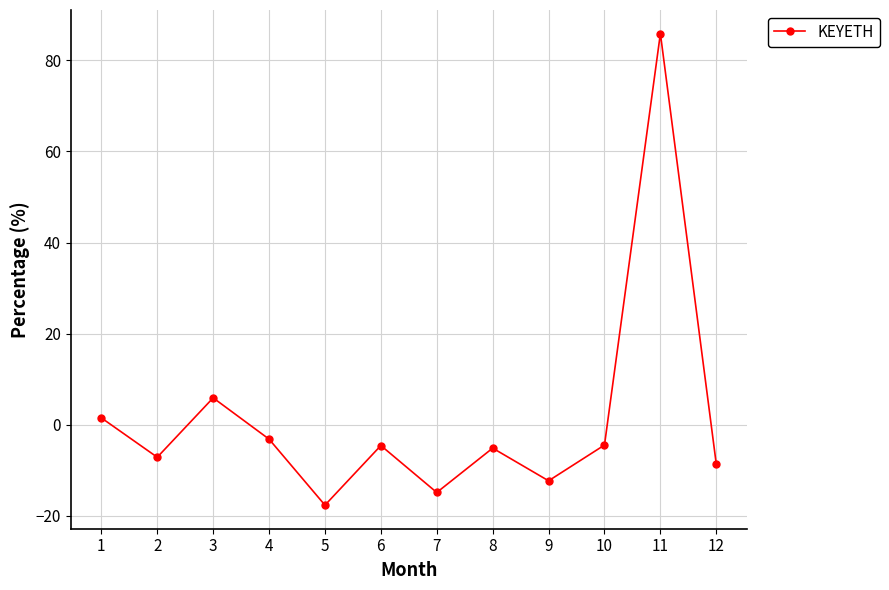

What is the difference between the second highest and second lowest values?

20.8